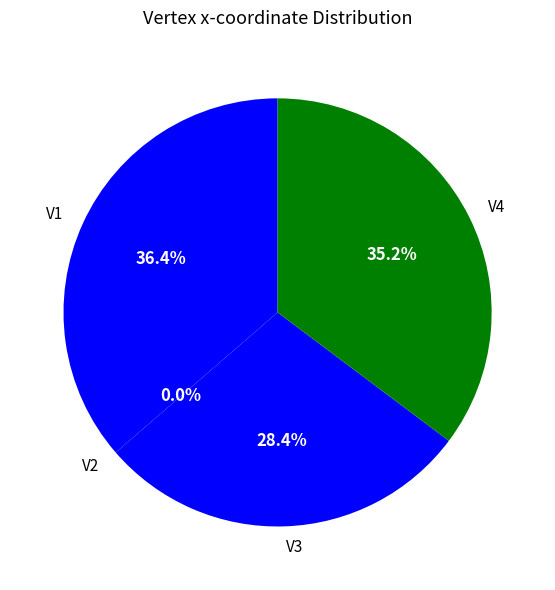

True or false: V2 accounts for 0% of the total.

True